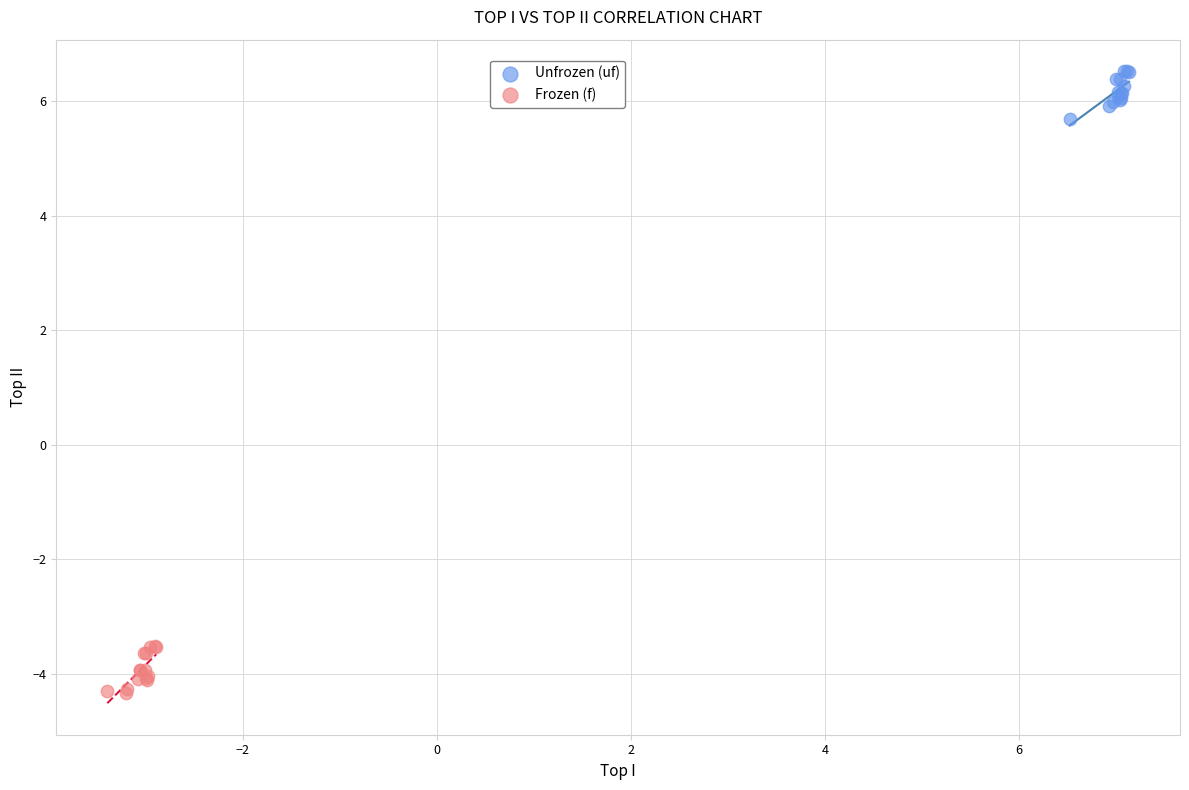

Which series reaches the minimum Y coordinate?

Frozen (f)